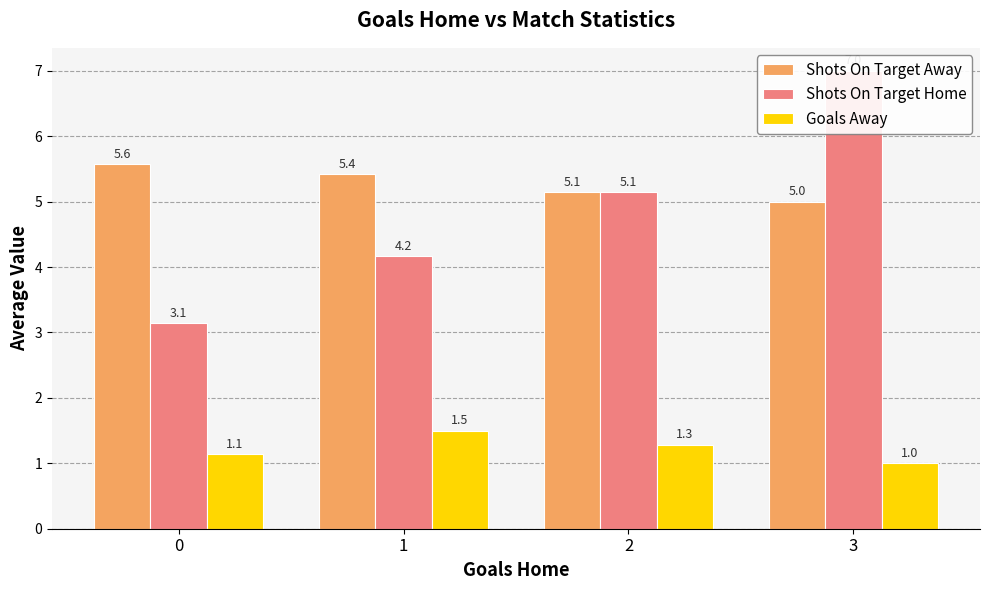

What is the lowest value of the Shots On Target Home series?

3.1